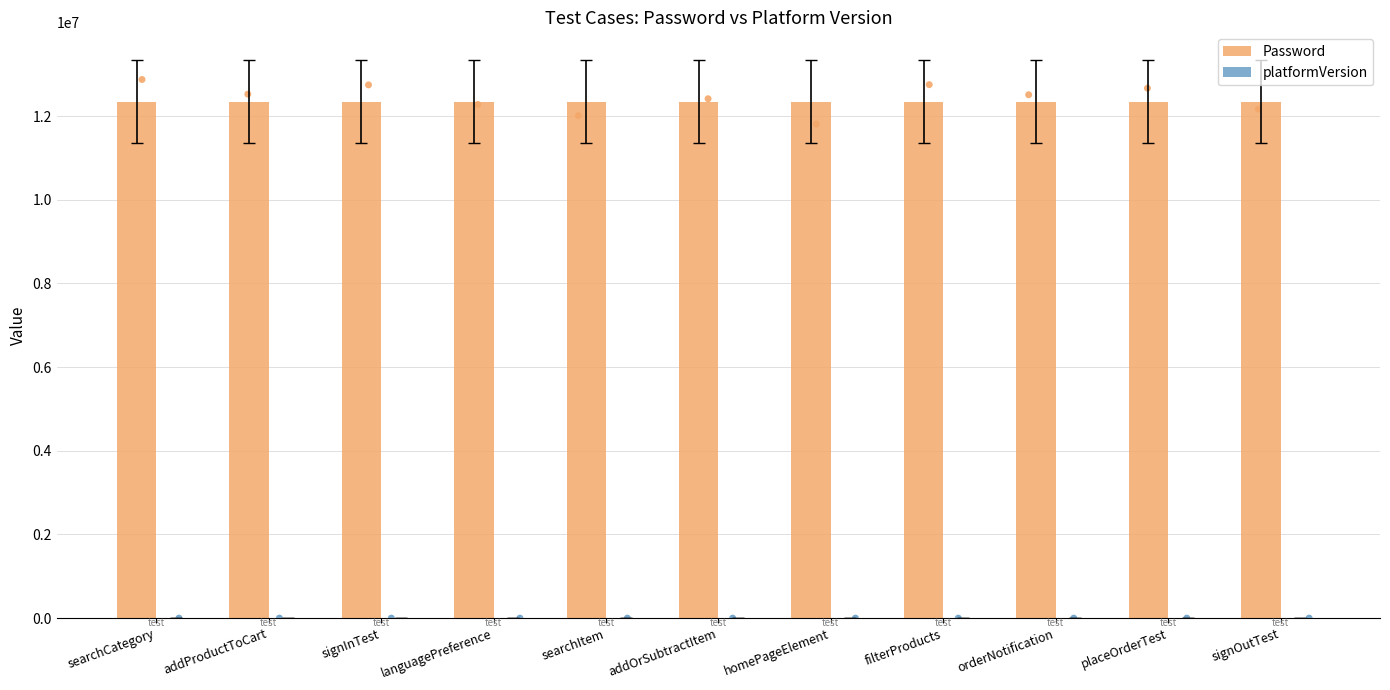

Which series contains the highest Y value?

Password